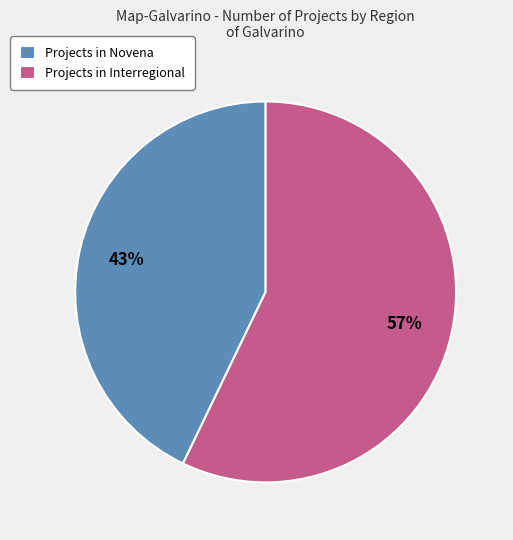

Which category has the smallest portion of the pie?

Projects in Novena